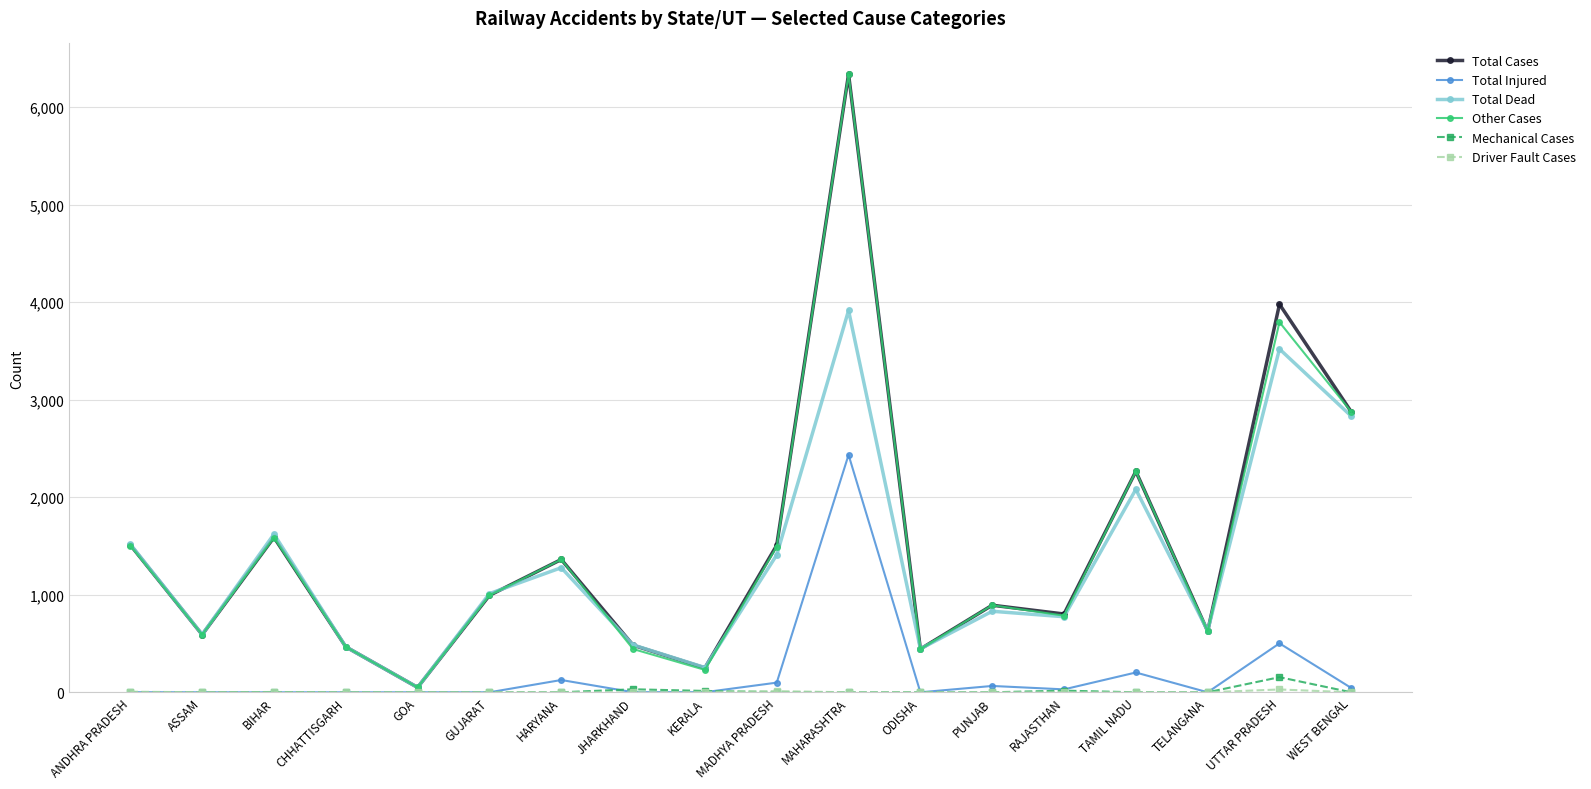

True or false: Total Injured has more than 2 interior local peaks.

True